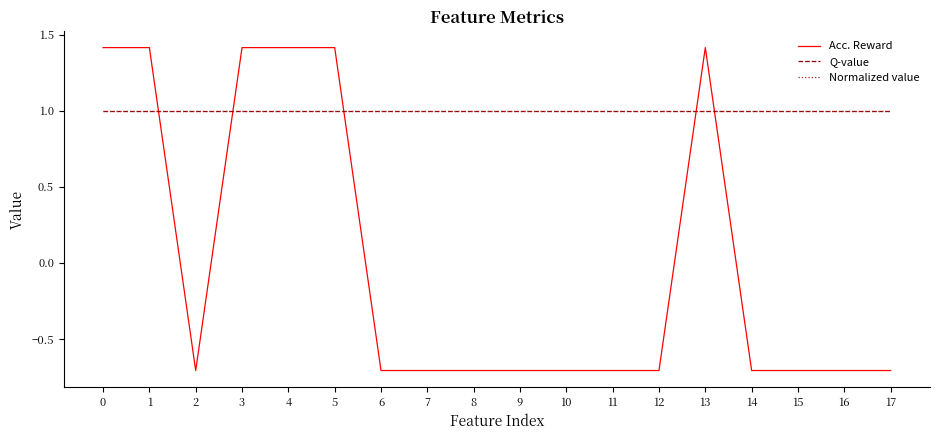

Is this an area chart (filled region under the line)?

No